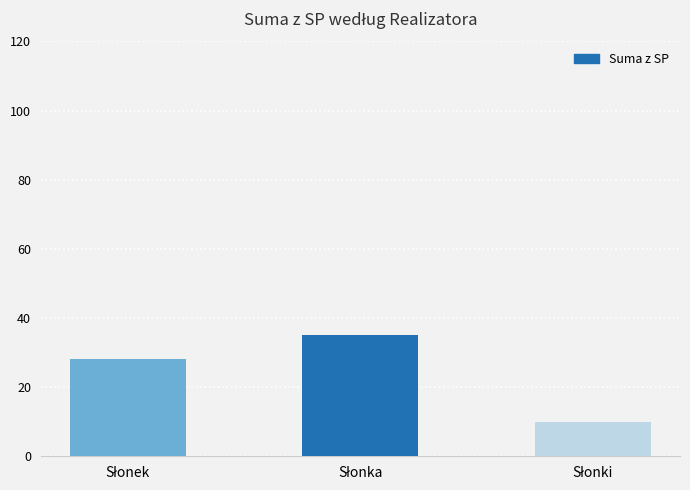

What is the sum of all values?

73